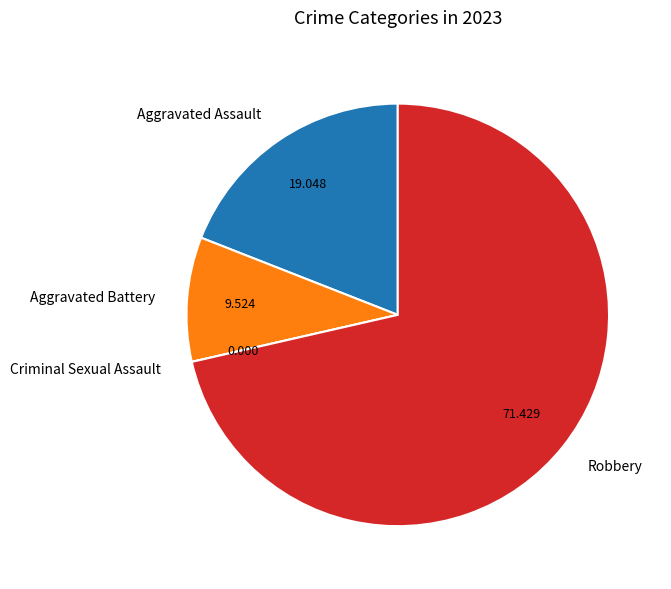

Is the sum of Robbery and Aggravated Battery greater than half?

Yes